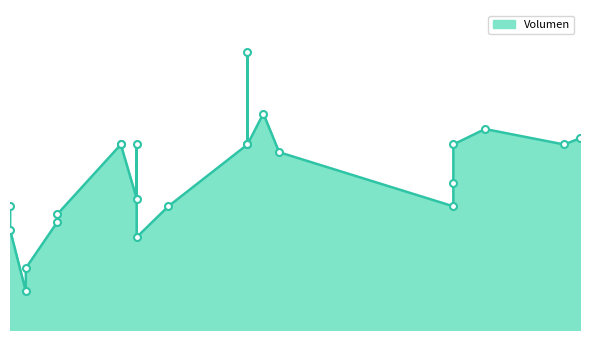

What is the label of the 10th point from the right?

2020-12-22